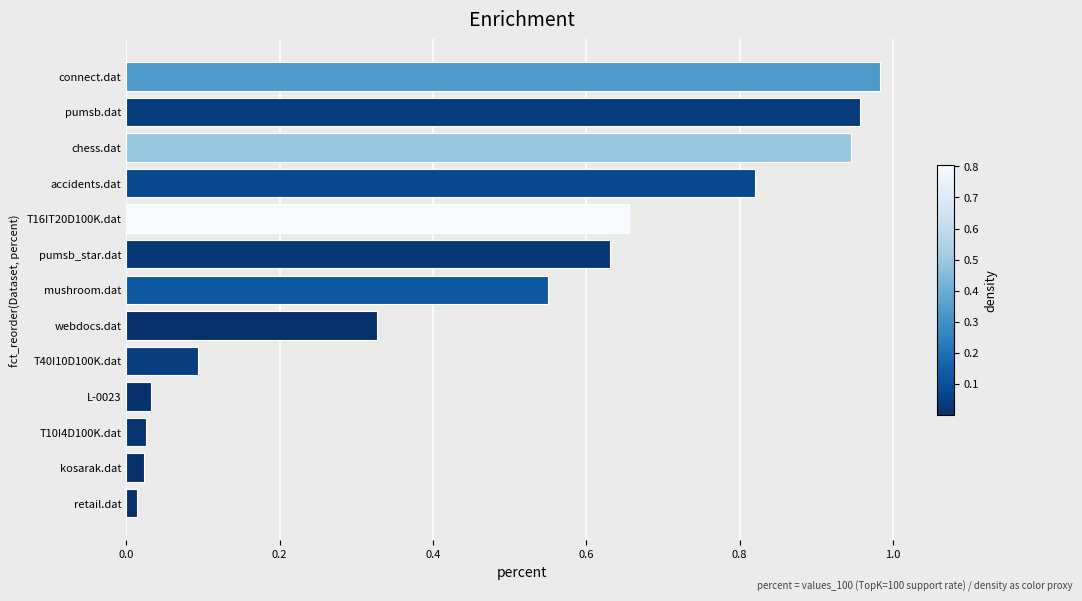

True or false: the data shows 0.4 at pumsb_star.dat.

False